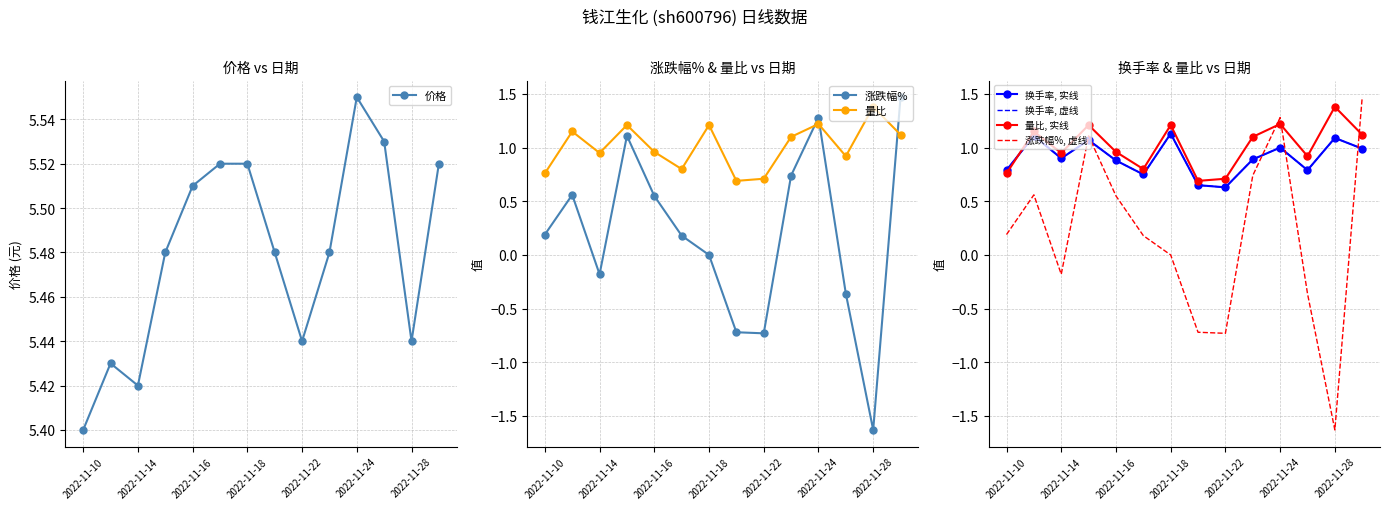

Is it true that 价格 equals 5.5 at 2022-11-17?

True